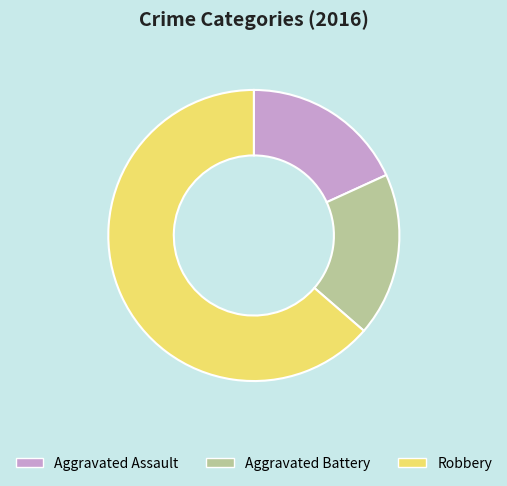

Is the sum of Aggravated Battery and Robbery greater than half?

Yes